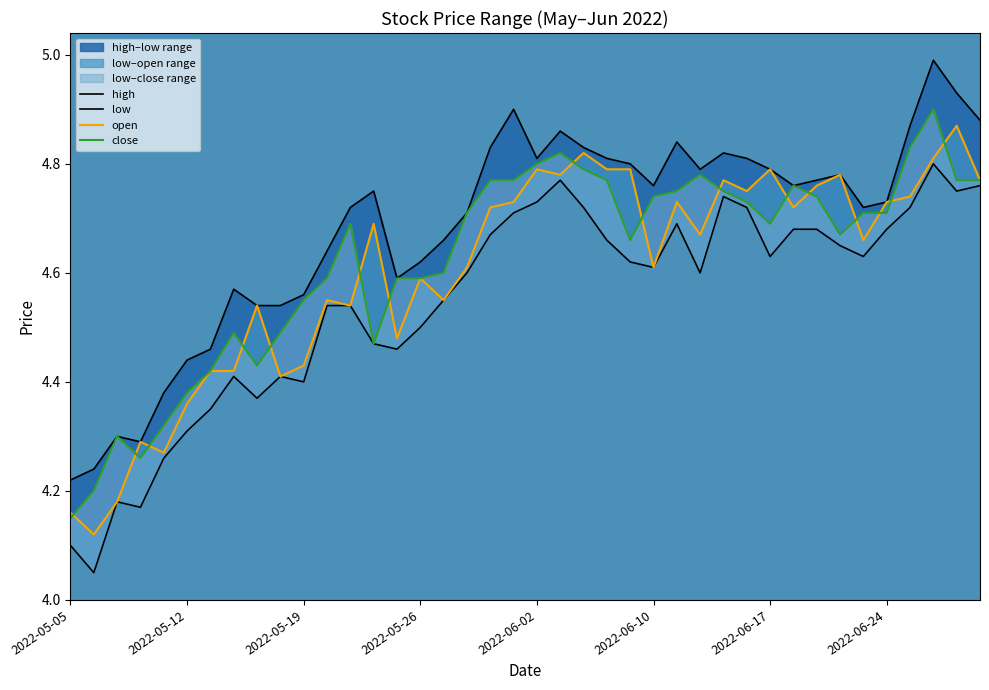

The value of open at 13 is 4.7. True or false?

True